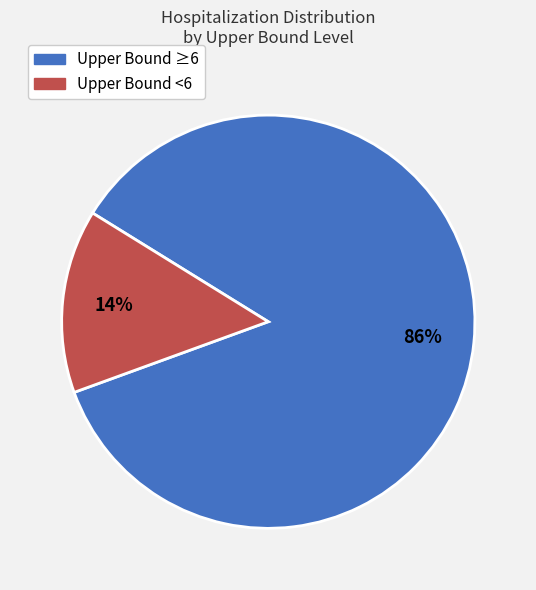

Count the number of slices in the pie.

2